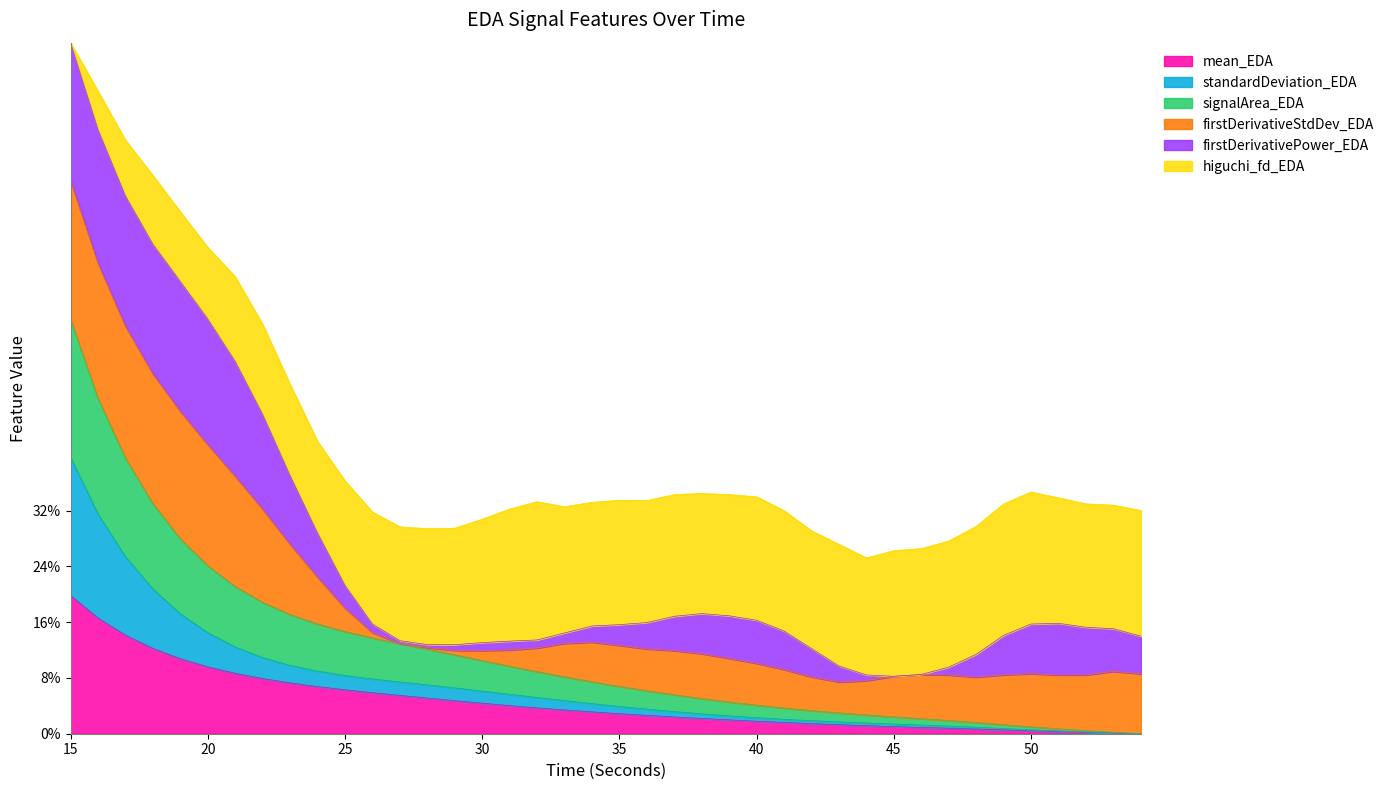

What are all the series names shown in the legend?

mean_EDA, standardDeviation_EDA, signalArea_EDA, firstDerivativeStdDev_EDA, firstDerivativePower_EDA, higuchi_fd_EDA